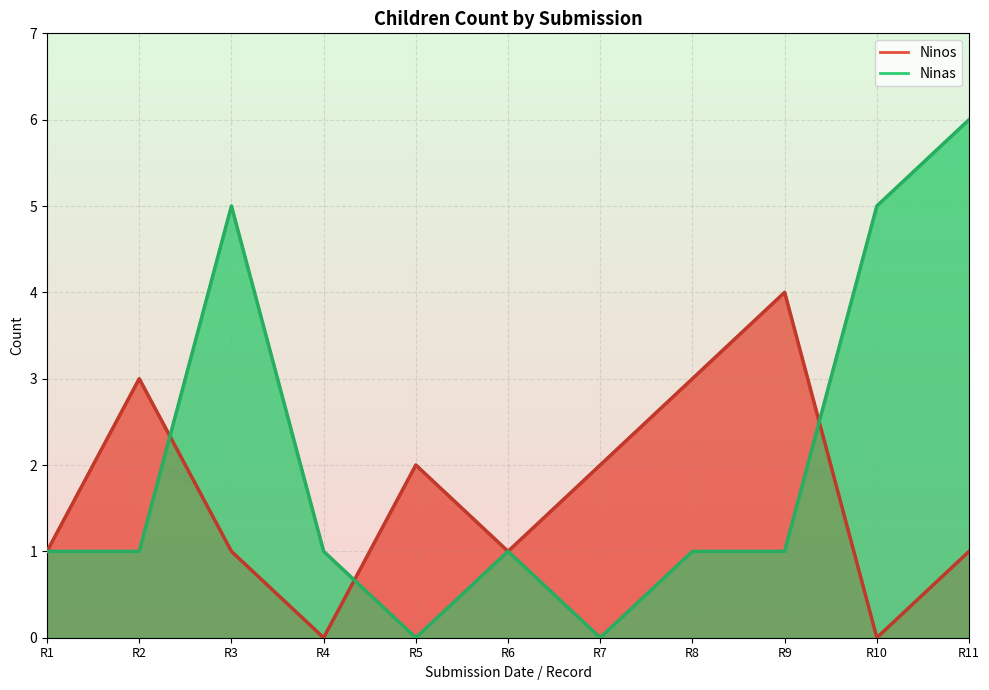

True or false: Ninos has more than 2 interior local peaks.

True